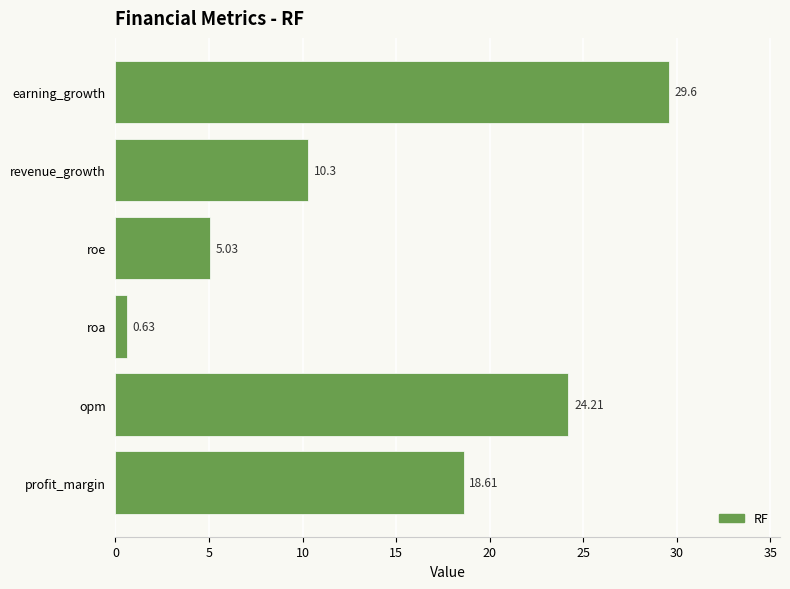

What is the change in value from opm to roe?

-19.2